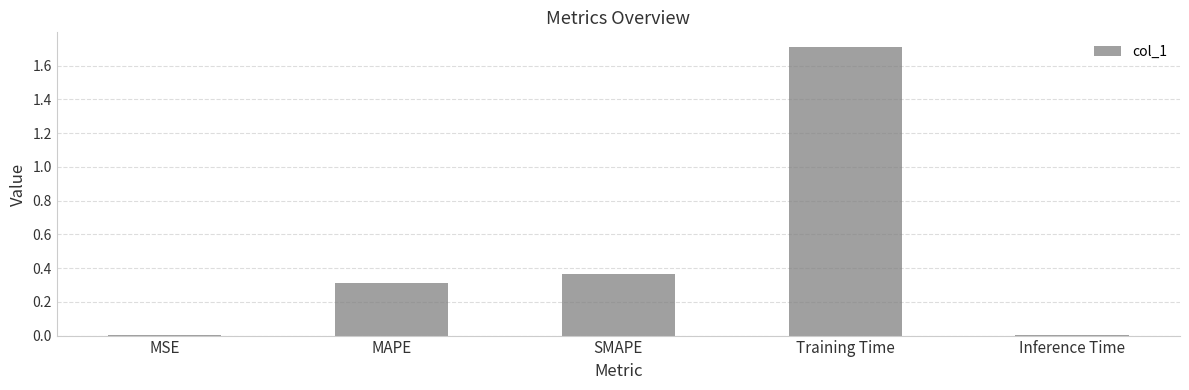

What is the change in value from MAPE to Training Time?

+1.4